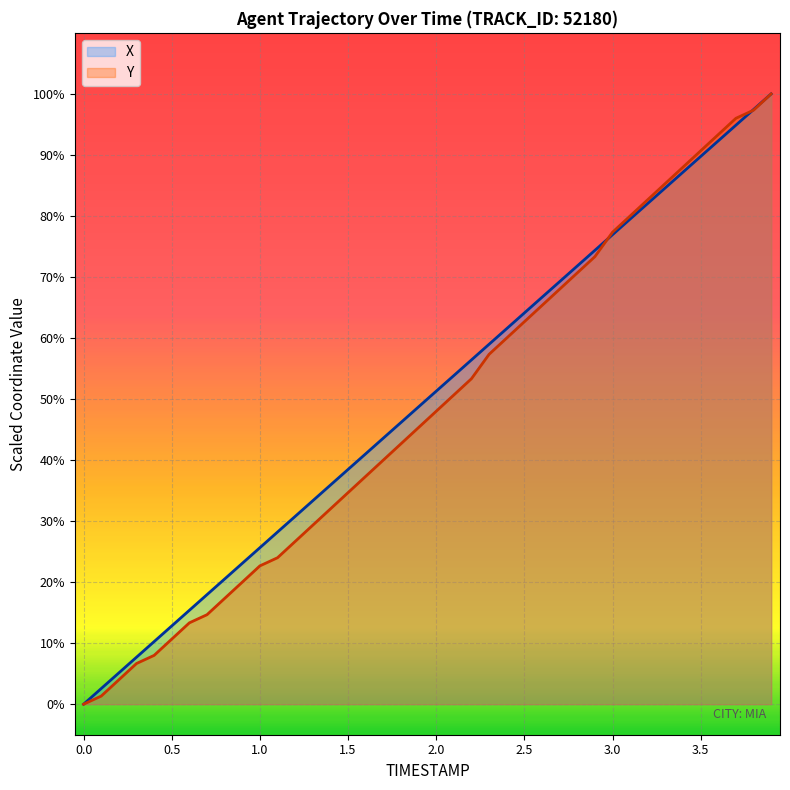

Which series changed the most between 1.1 and 2.5?

Y